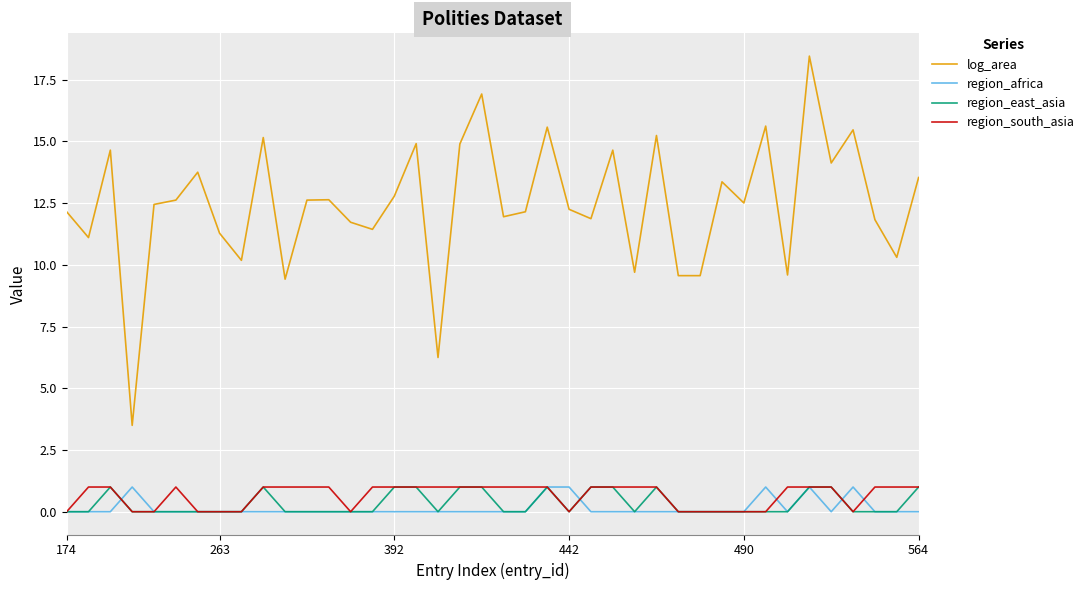

What is the maximum value for region_east_asia?

1.0